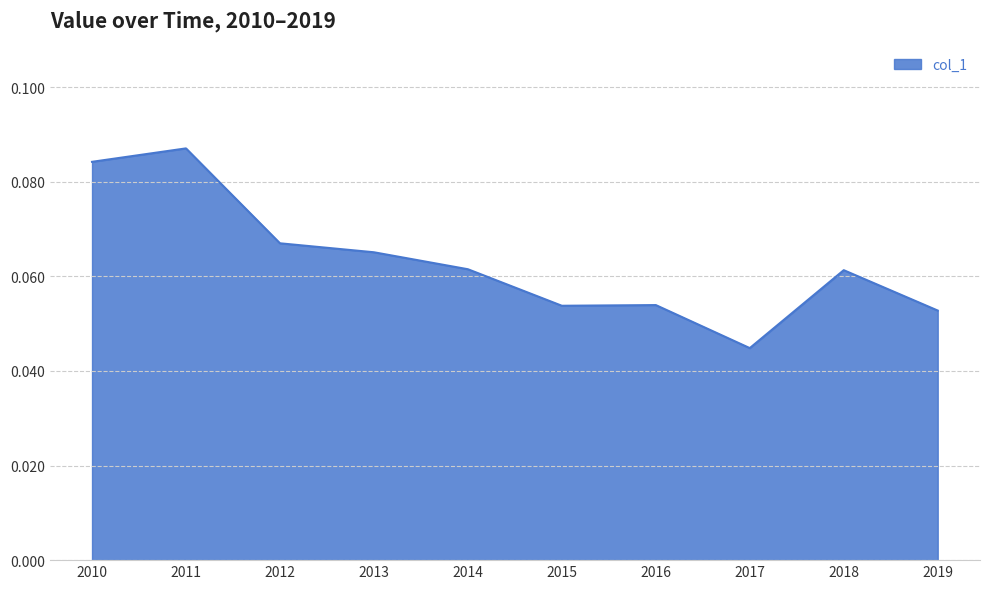

Where is the data nearest to the value 0?

2017